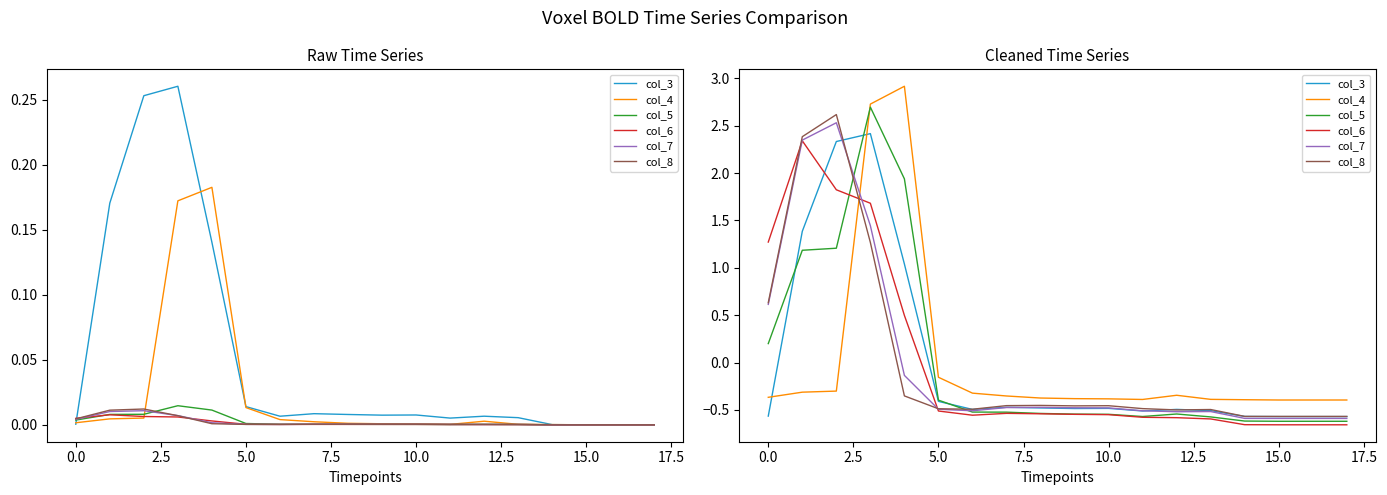

Which has a higher value, 12 or 5.0?

5.0